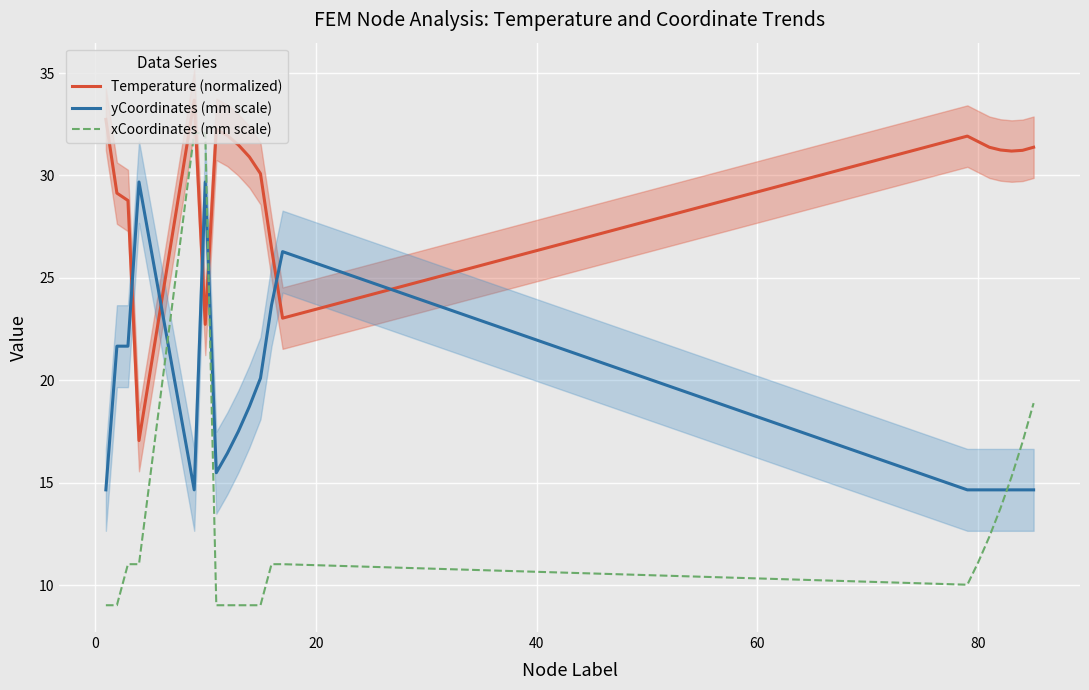

Which series ends up on top after the final intersection of Temperature (normalized) and xCoordinates (mm scale)?

Temperature (normalized)